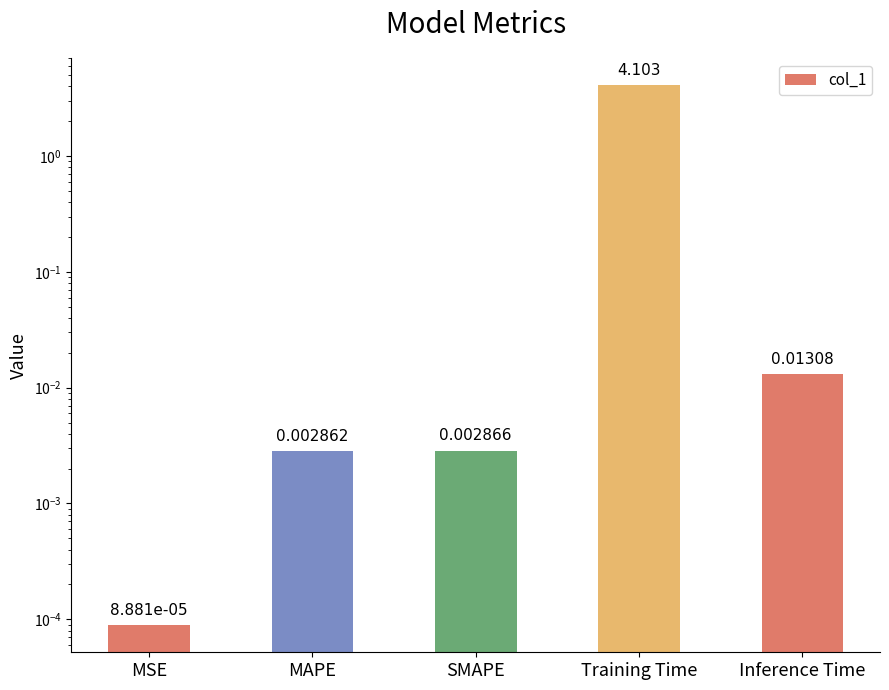

Which category has the highest value across all series?

Training Time